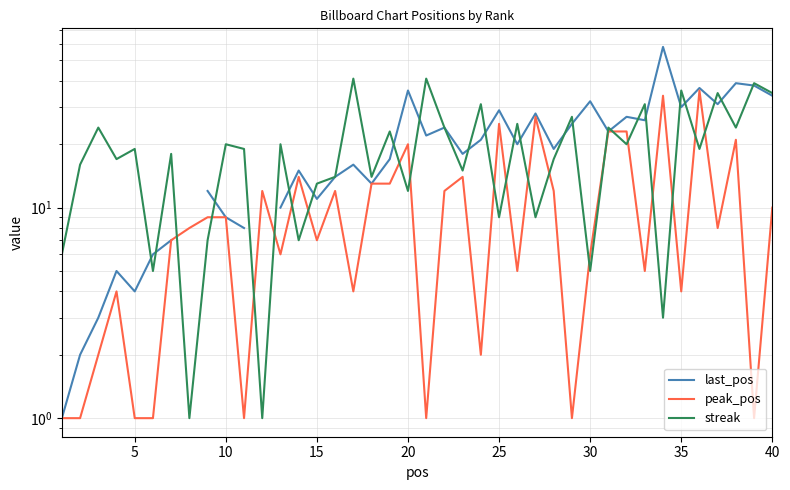

What is the difference between the maximum and minimum values in the peak_pos series?

35.0